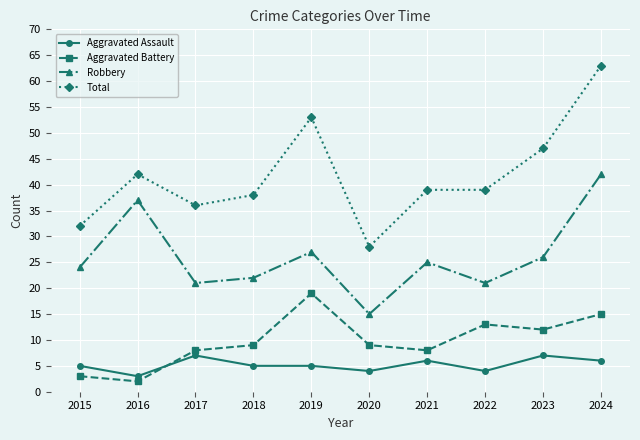

What is the difference between the maximum and minimum values in the Robbery series?

27